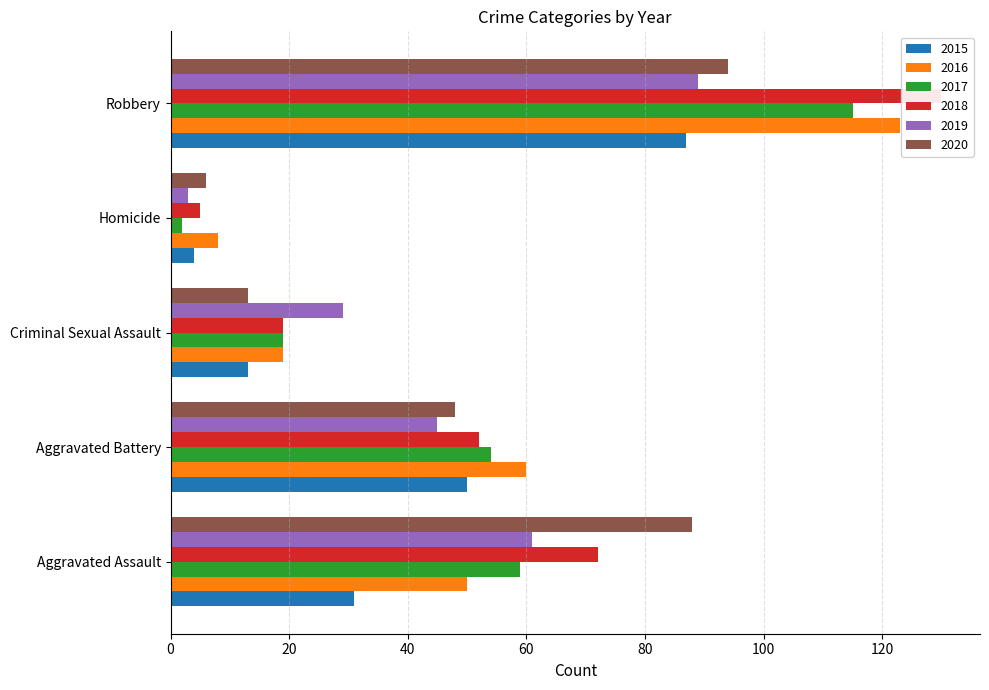

Which series has the largest total across all categories?

2018